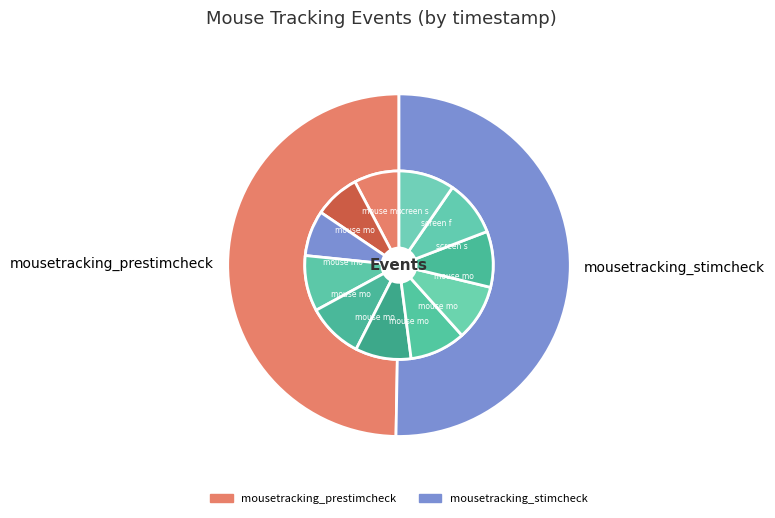

Is it true that mousetracking_stimcheck is 60% of the pie?

False